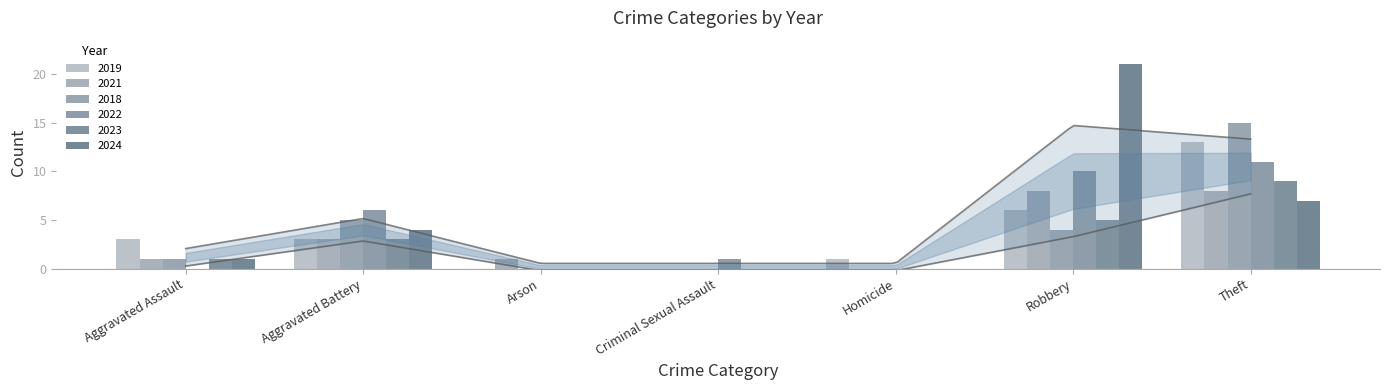

Reading left to right, transcribe all the data shown in this chart.

2019: 3	3	0	0	1	6	13
2021: 1	3	1	0	0	8	8
2018: 1	5	0	0	0	4	15
2022: 0	6	0	1	0	10	11
2023: 1	3	0	0	0	5	9
2024: 1	4	0	0	0	21	7